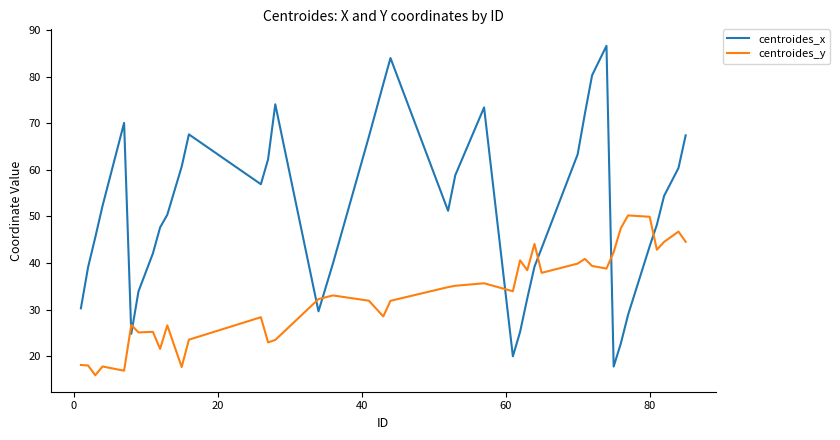

List the series in order of their peak value, lowest first.

centroides_y, centroides_x